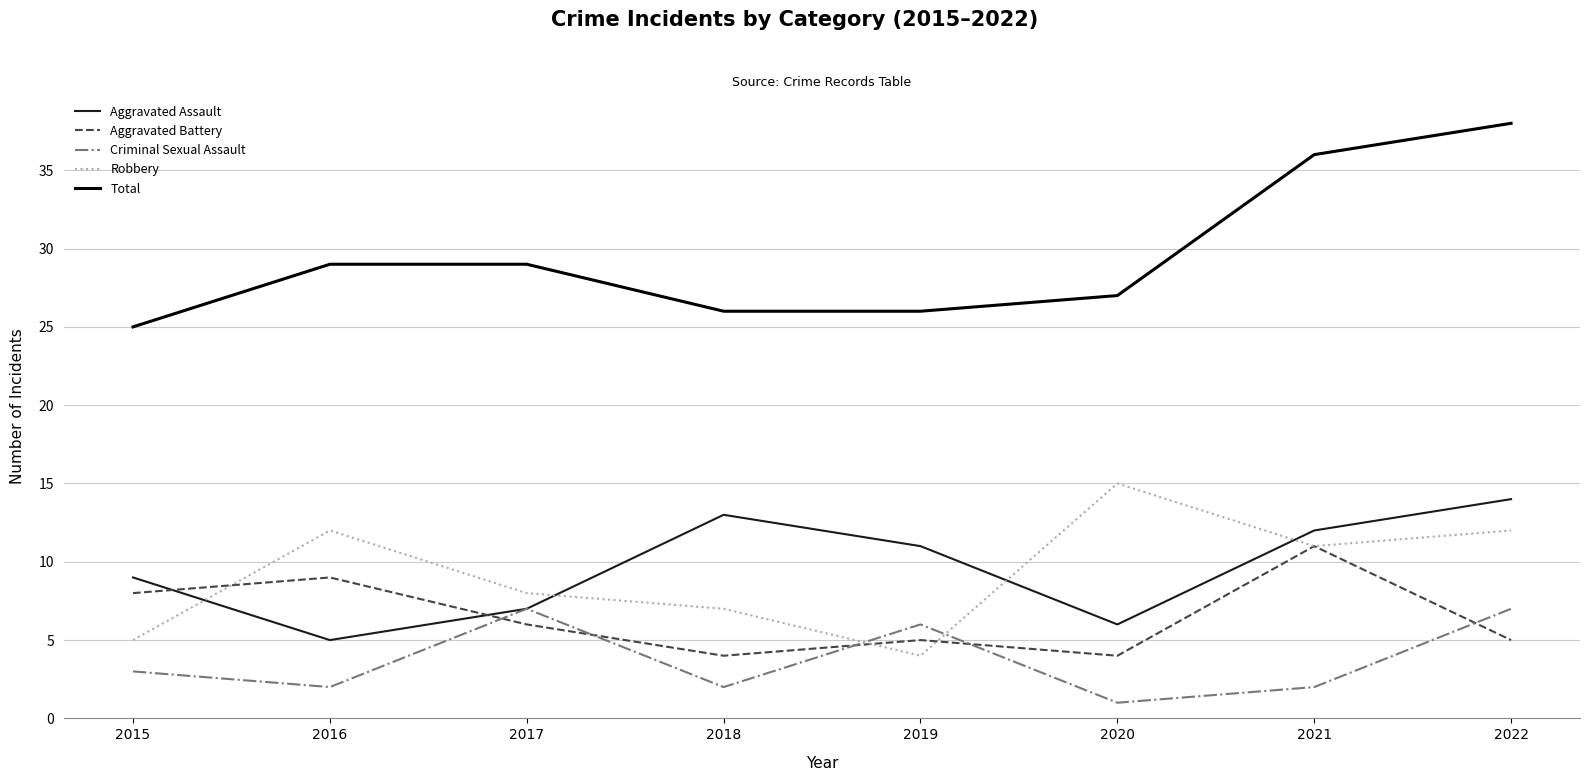

The Aggravated Battery series shows 17 at 2021. True or false?

False